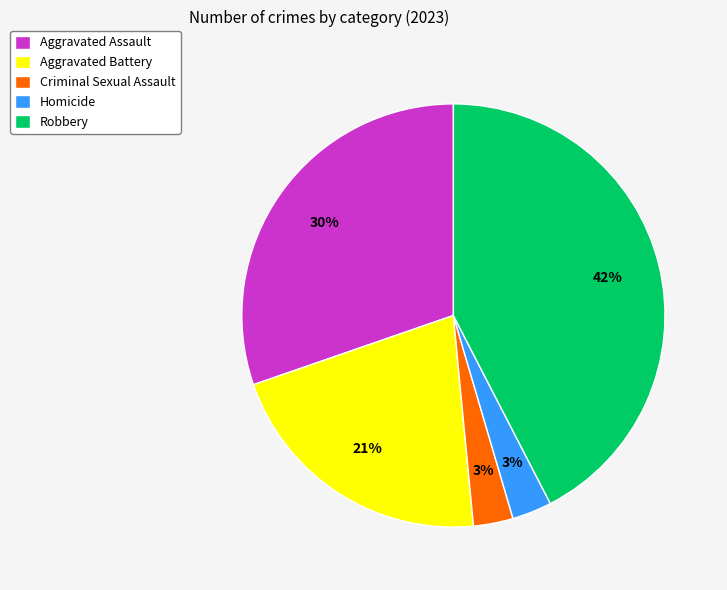

Which has a higher value, Criminal Sexual Assault or Aggravated Battery?

Aggravated Battery